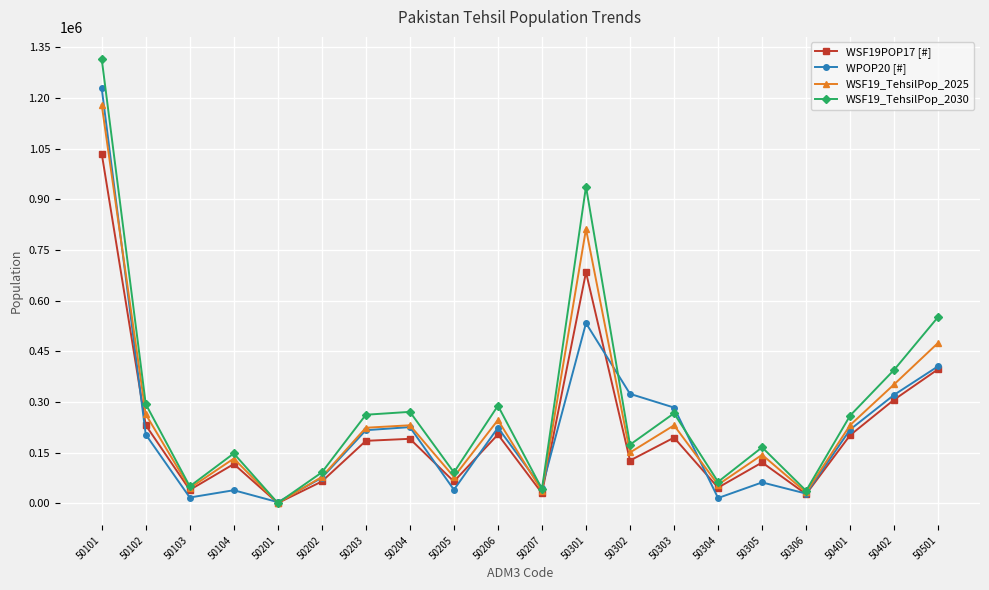

The value of WSF19_TehsilPop_2025 at 50203 is 223539. True or false?

True